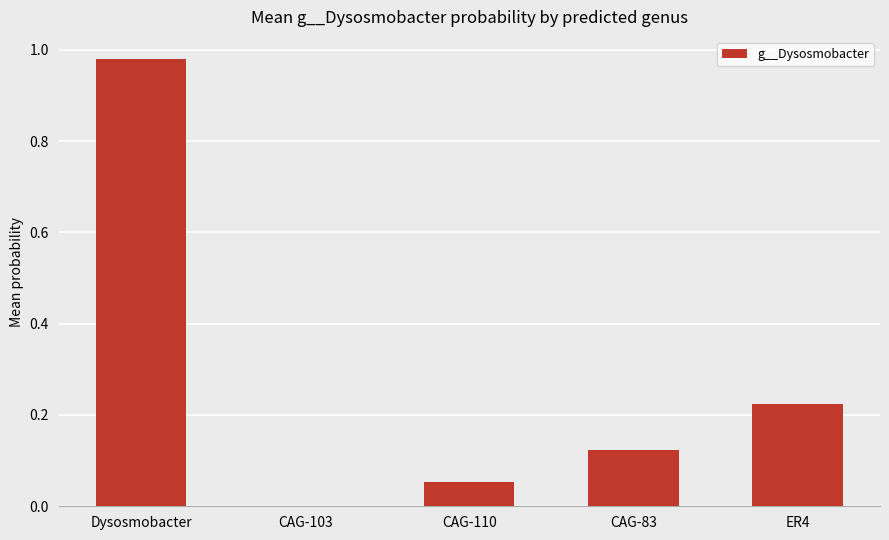

Are the bars horizontal?

No